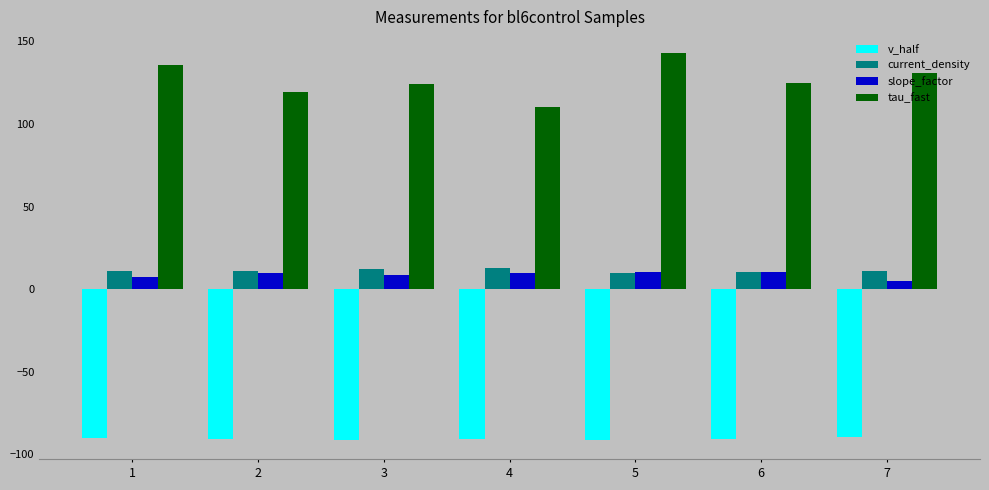

At how many categories does at least one series exceed 11?

7